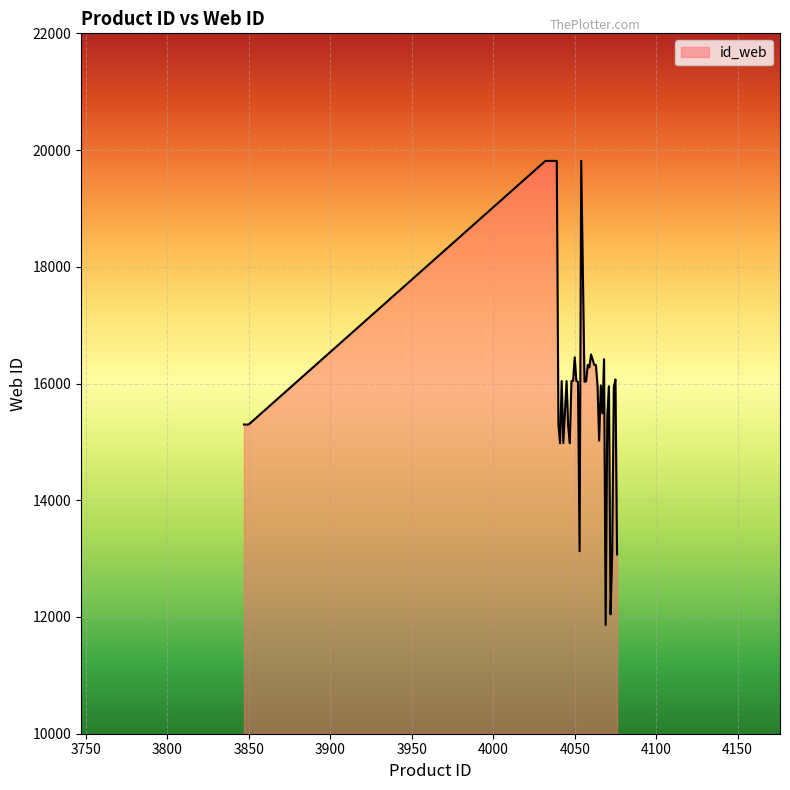

How many values are below 15967?

19